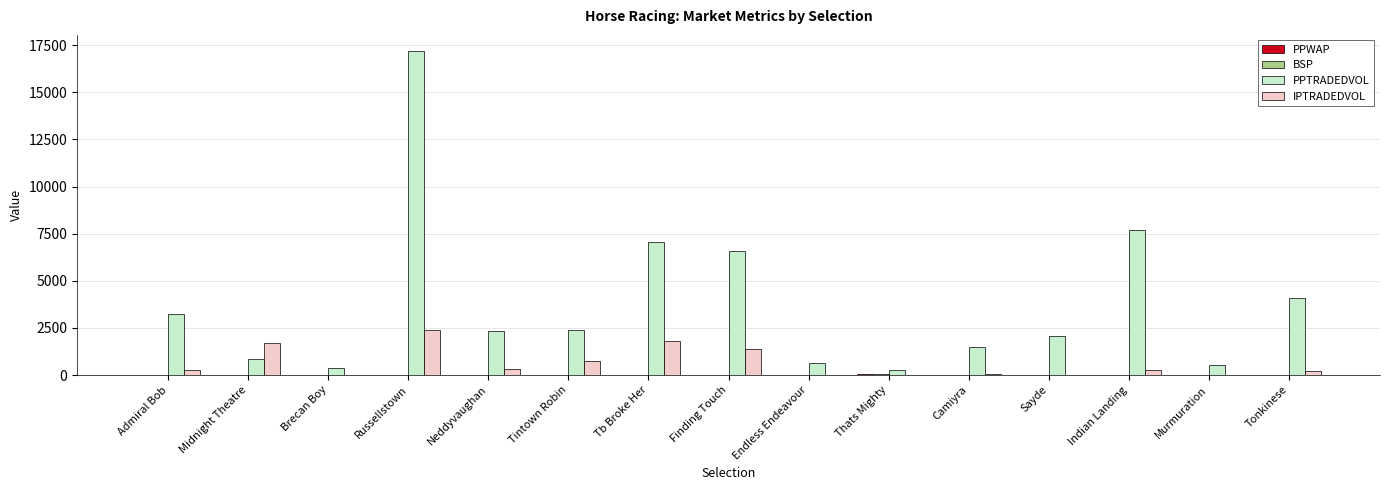

What is the sum of all IPTRADEDVOL values?

9159.8